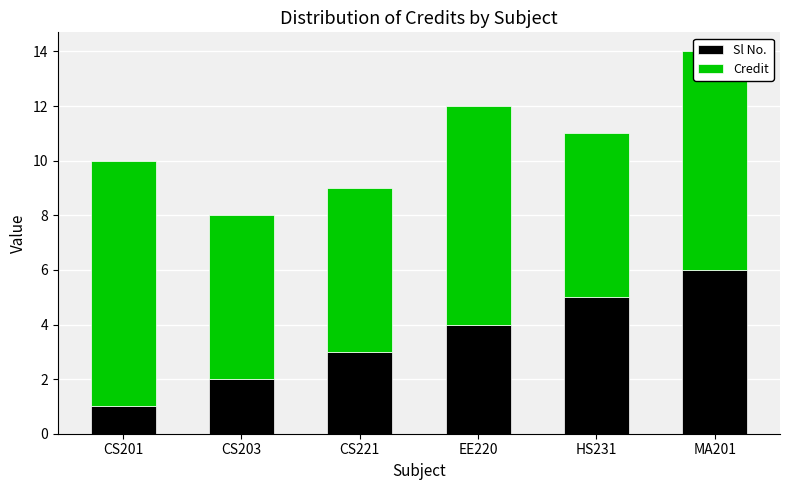

Does the chart contain stacked bars?

Yes